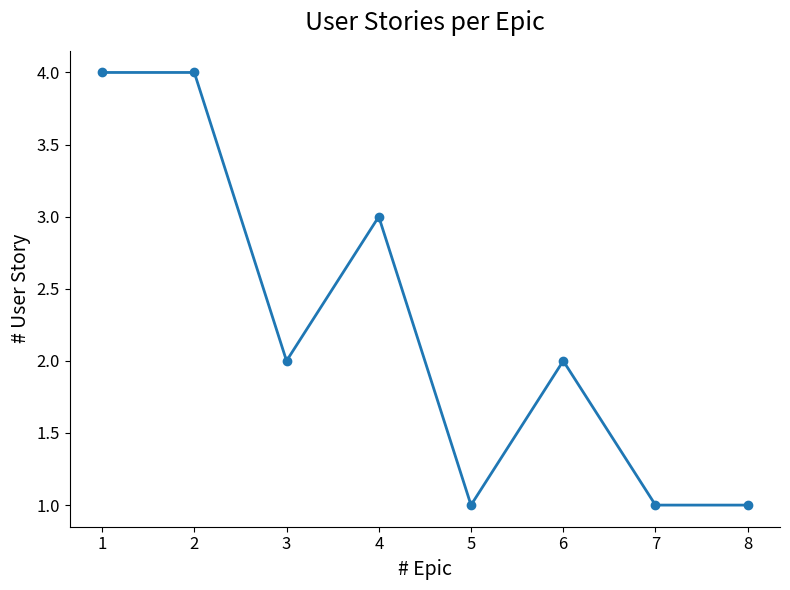

True or false: there are more than 1 points higher than both neighbors.

True